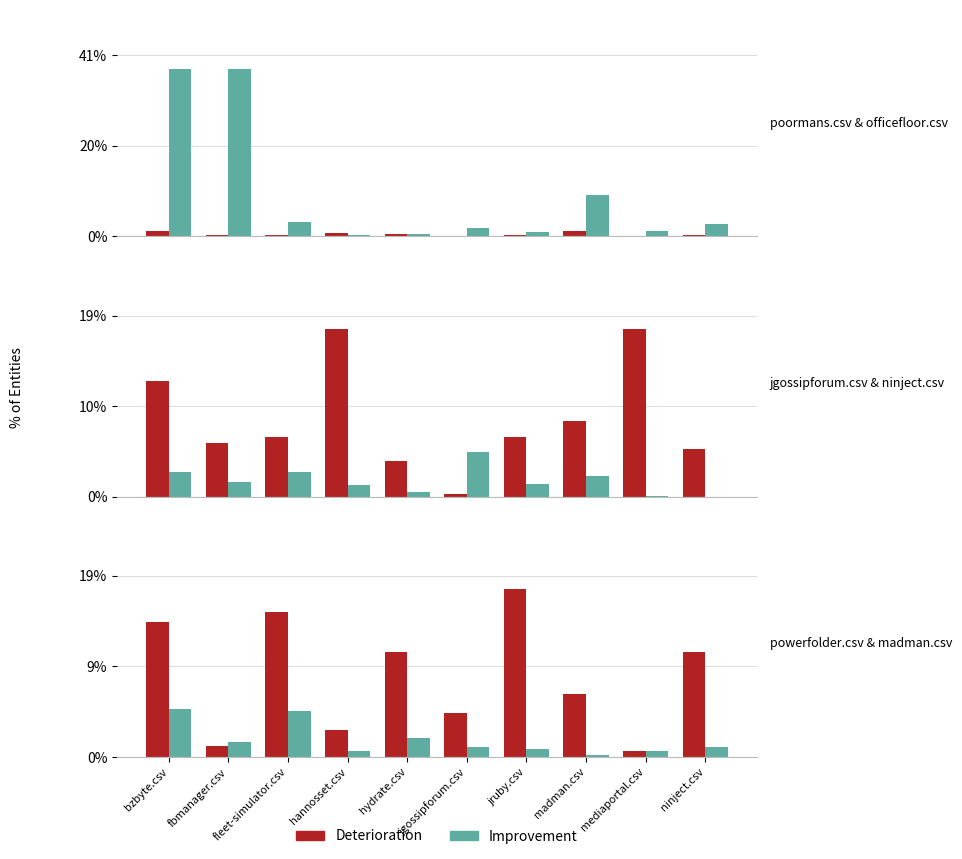

What is the difference between the second highest and second lowest values in the Improvement series?

4.1